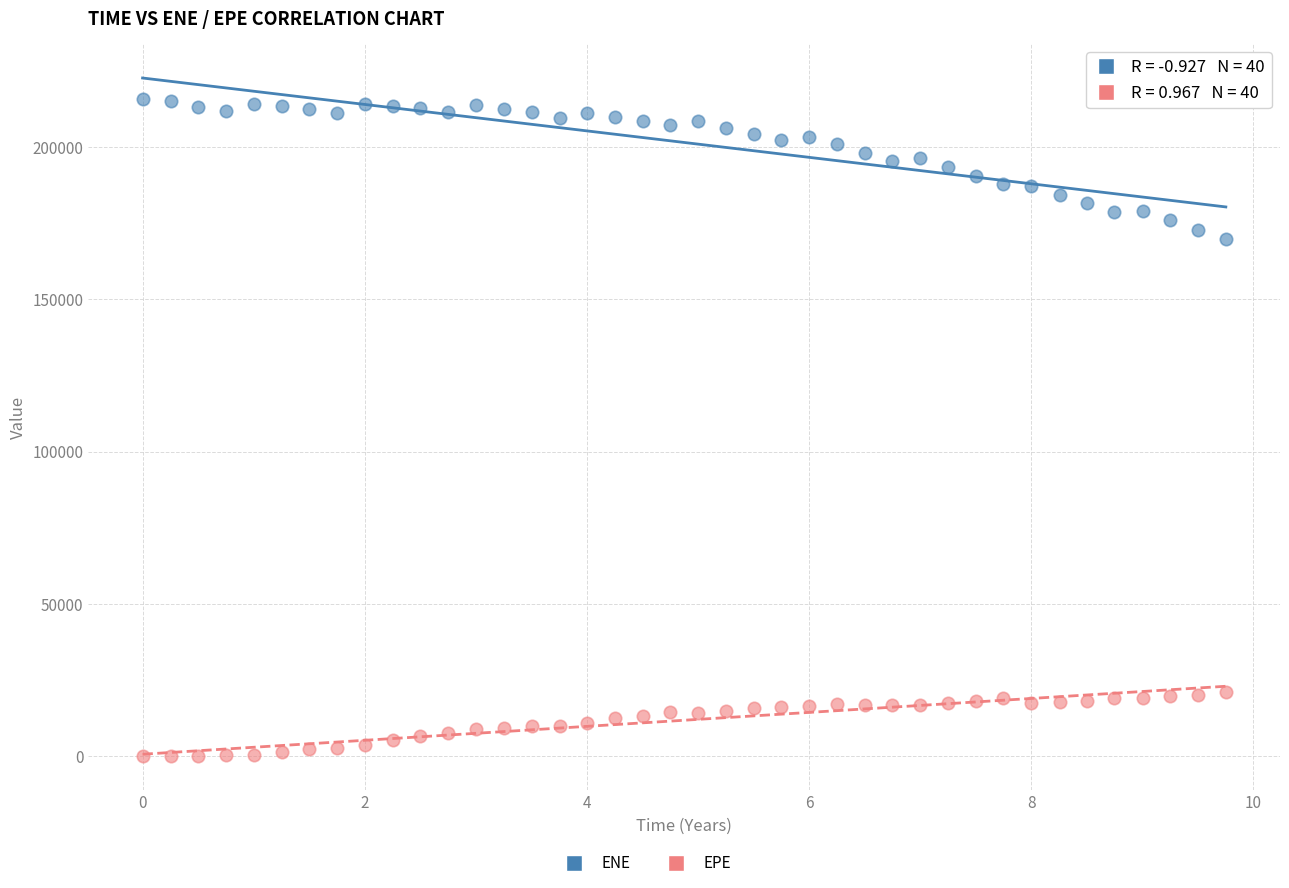

Which series has the largest Y range (max minus min)?

ENE